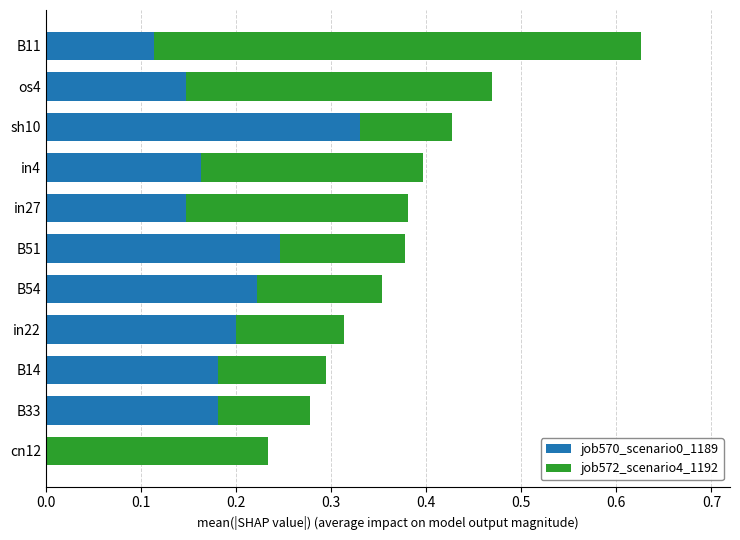

What is the sum of all job570_scenario0_1189 values?

1.9